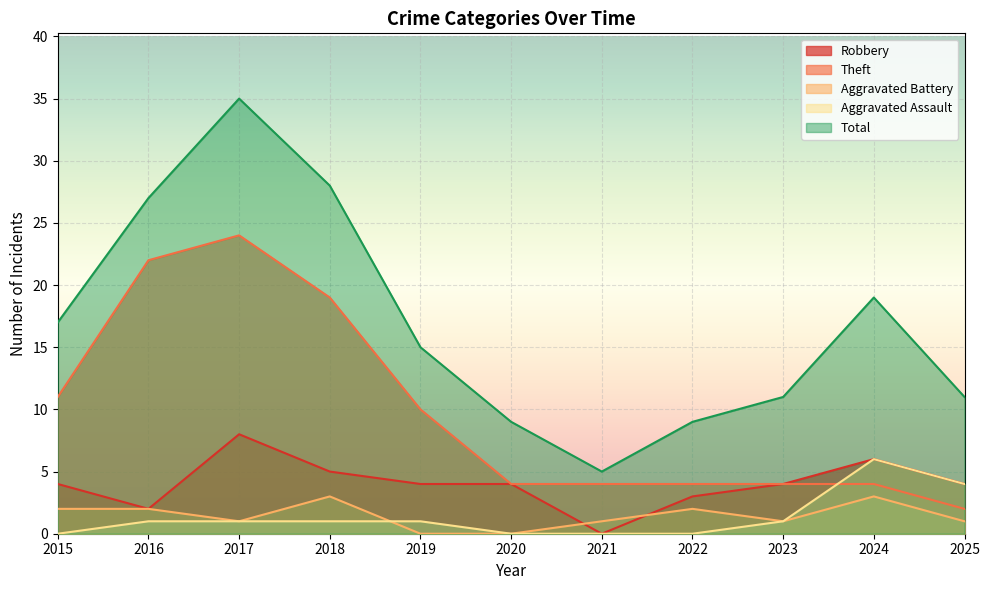

At how many categories does at least one series exceed 9?

8